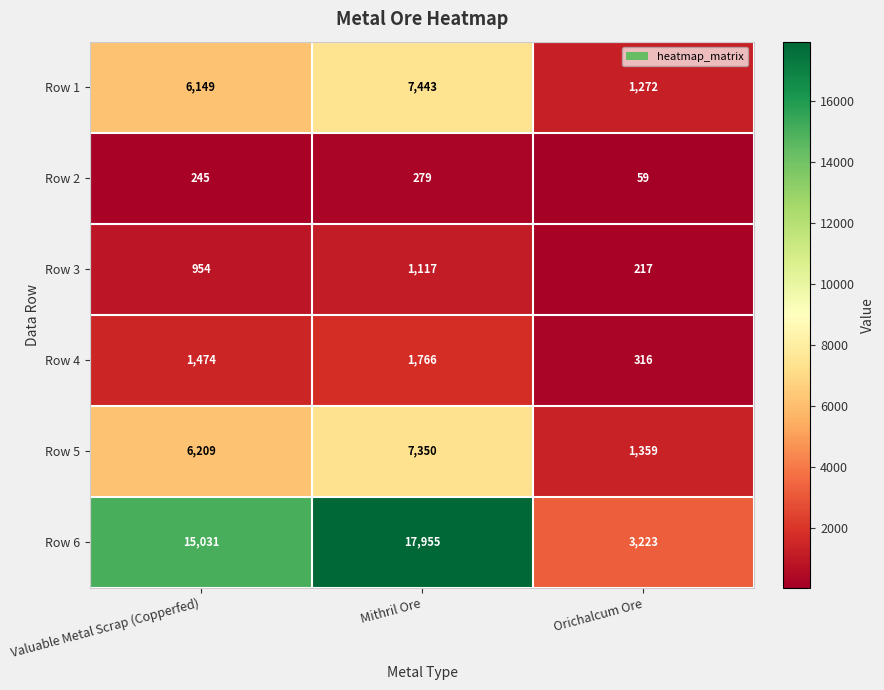

How many categories are shown in the chart?

3